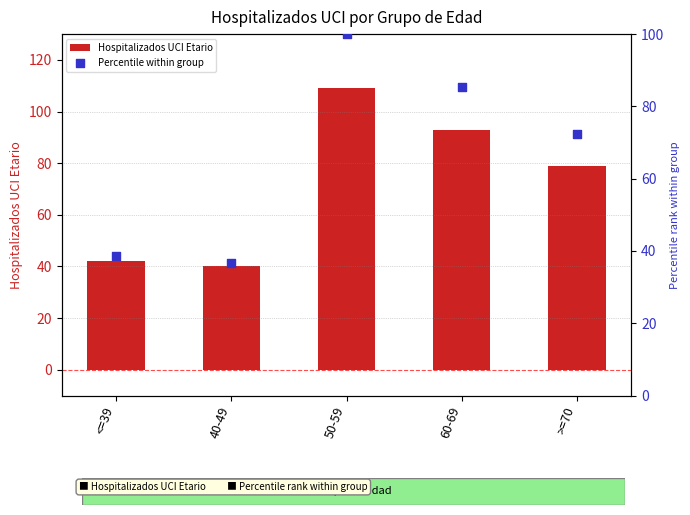

Which series reaches the minimum Y coordinate?

Percentile within group